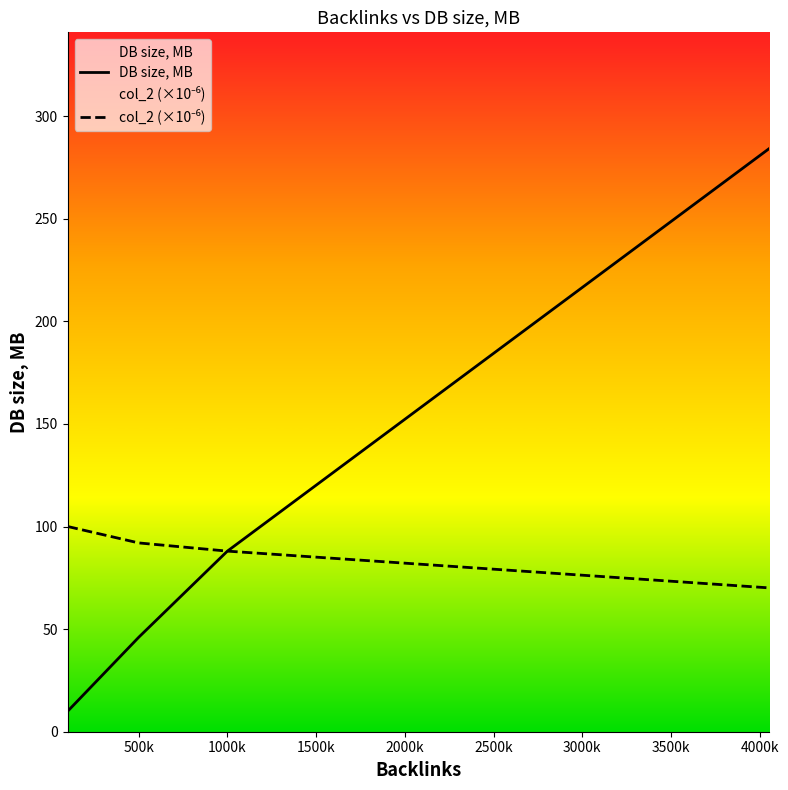

How many data points does each series have?

4